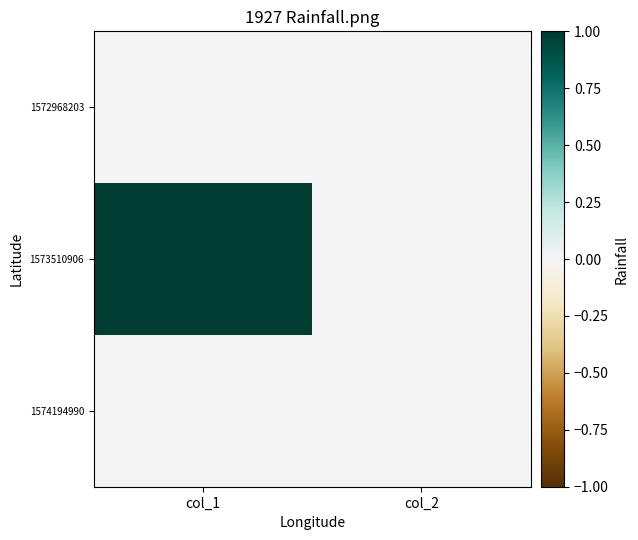

How many distinct data groups are displayed?

3